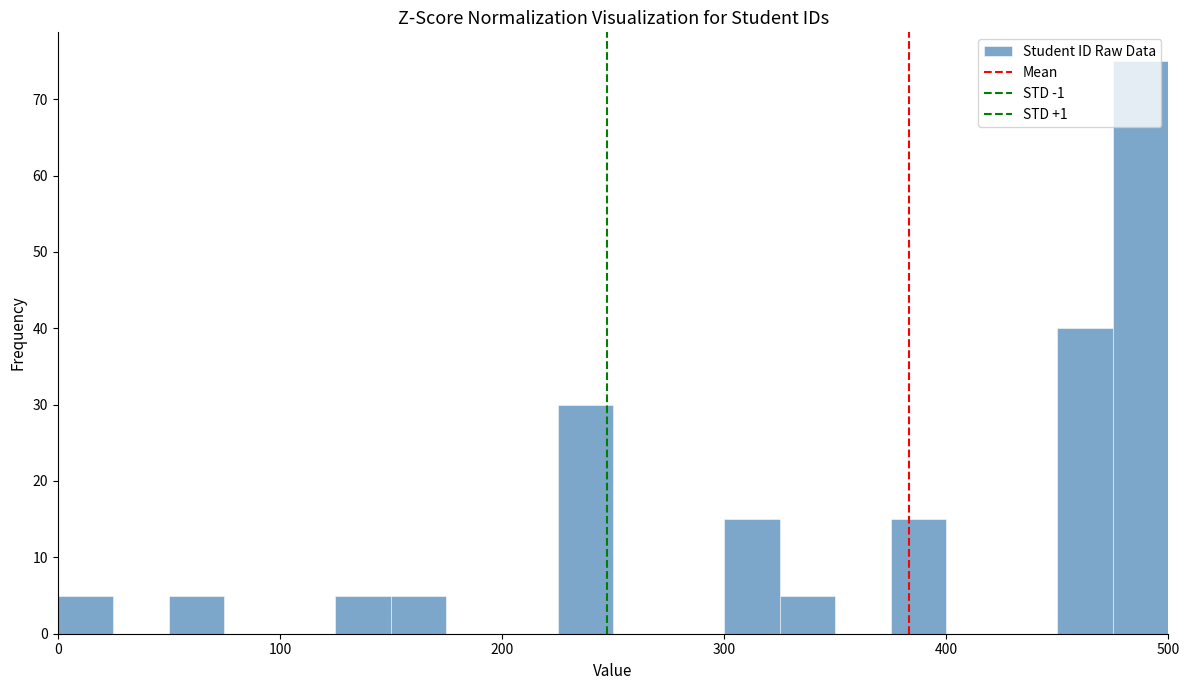

Around what value on the x-axis is the tallest bar? Give the approximate position of its centre, as read against the axis.

490